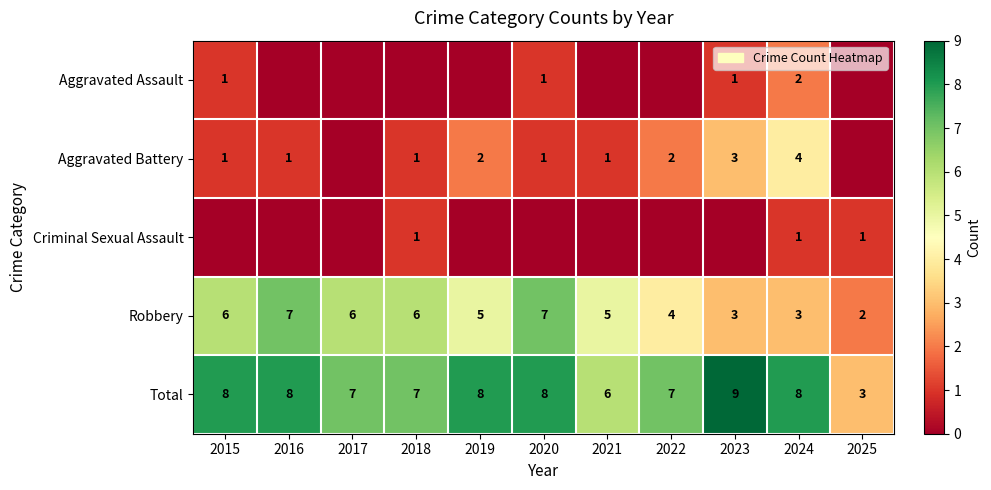

What is the lowest value of the Total series?

3